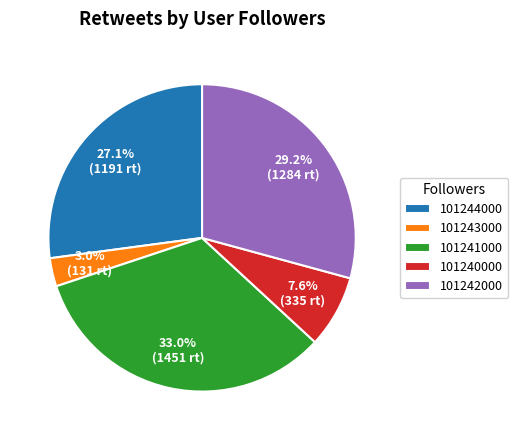

Approximately how many times larger is the value at 101242000 compared to 101240000?

3.8